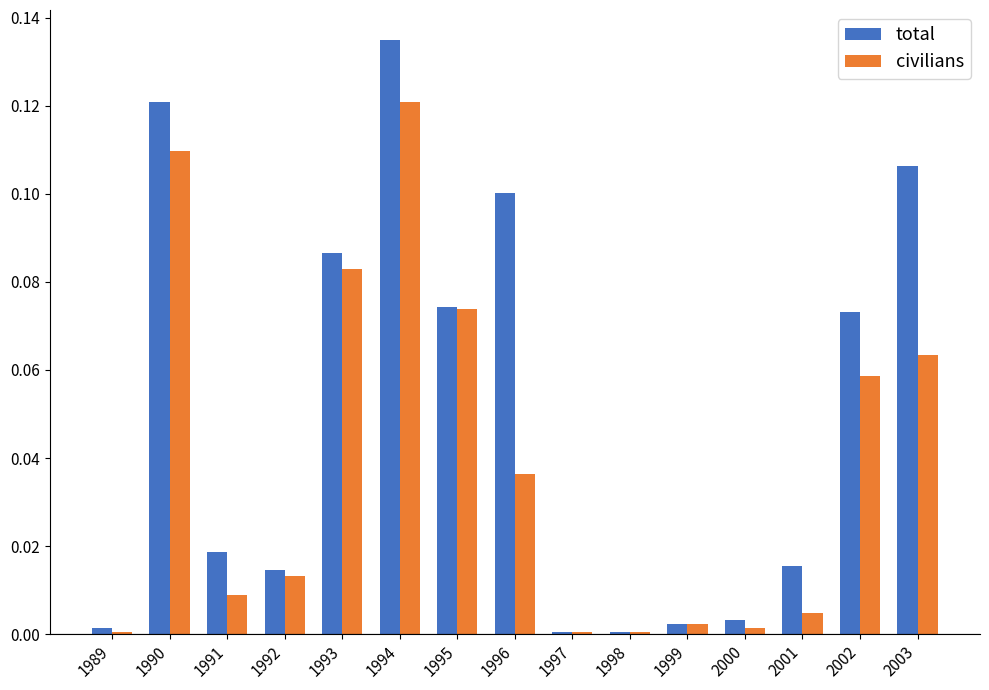

Which series has the largest total across all categories?

total